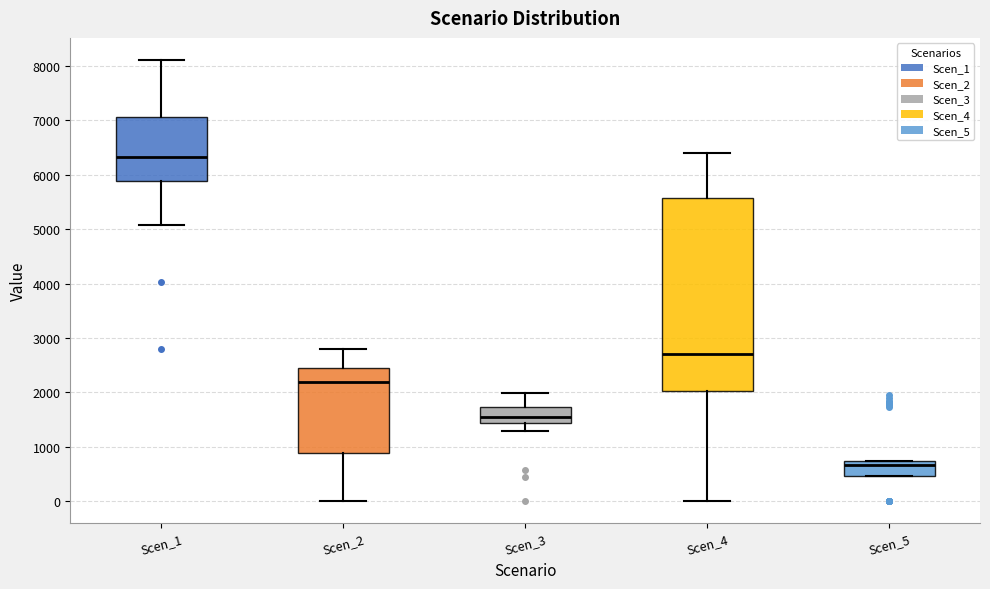

Reading left to right, transcribe this box plot: for each box, give where its median line is, the range the box spans, and where its two whiskers end, as read against the y-axis. The values are not printed on the chart, so give them approximately, as read against the axis.

Scen_1: median 6300, box 5900 to 7100, whiskers 5100 to 8100
Scen_2: median 2200, box 900 to 2400, whiskers 0 to 2800
Scen_3: median 1600, box 1400 to 1700, whiskers 1300 to 2000
Scen_4: median 2700, box 2000 to 5600, whiskers 0 to 6400
Scen_5: median 700 (just below the box's upper edge), box 500 to 700, whiskers 500 to 700